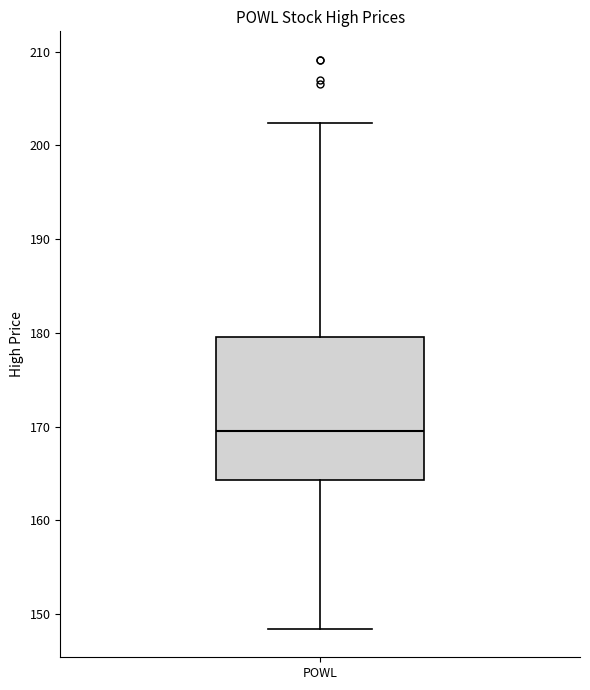

Where does the median line of the box for POWL sit on the y-axis? The values are not printed on the chart, so give them approximately, as read against the axis.

170